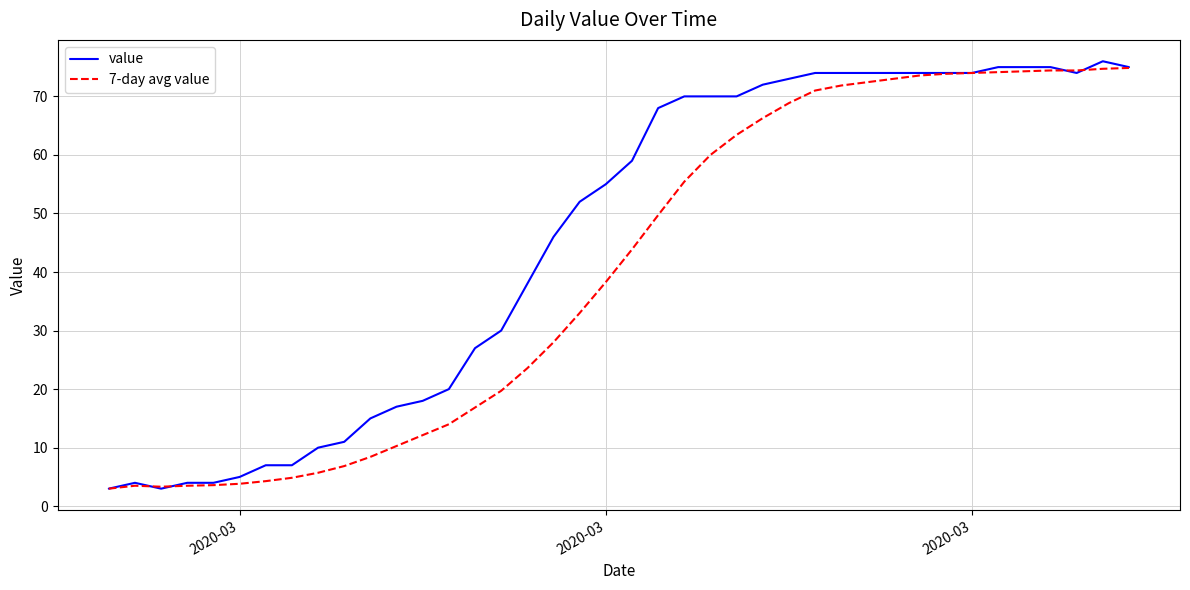

Which series has the largest total across all categories?

value